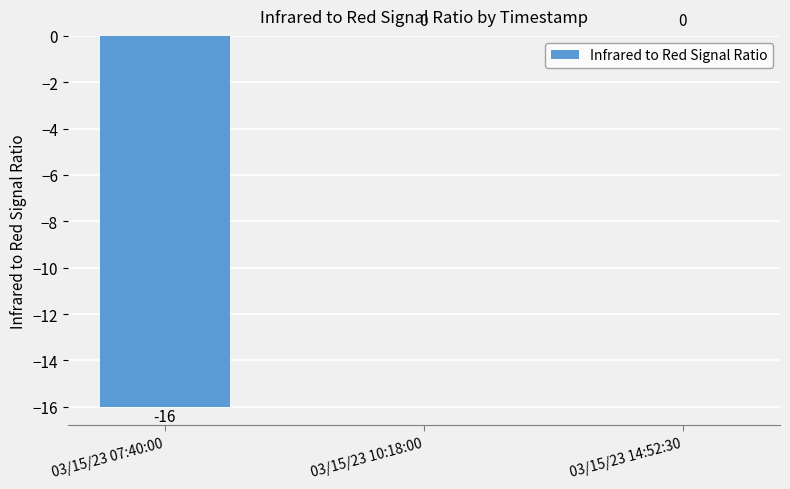

How many data points does each series have?

3